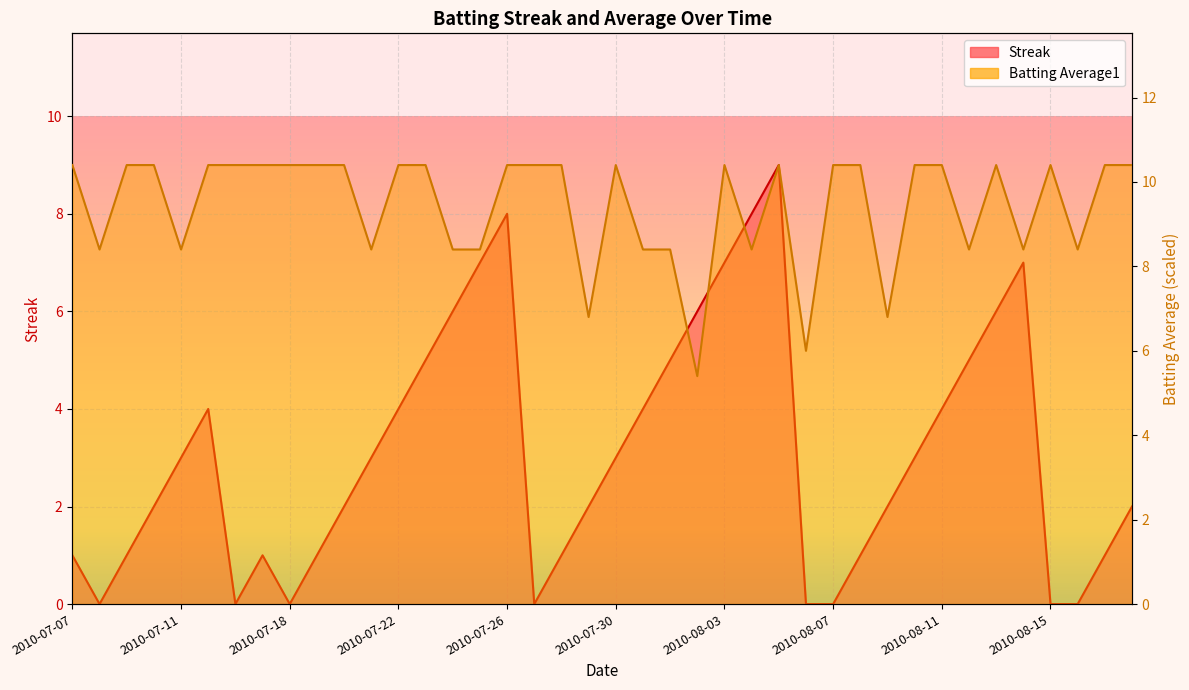

What is the label of the 31st point from the right?

2010-07-19